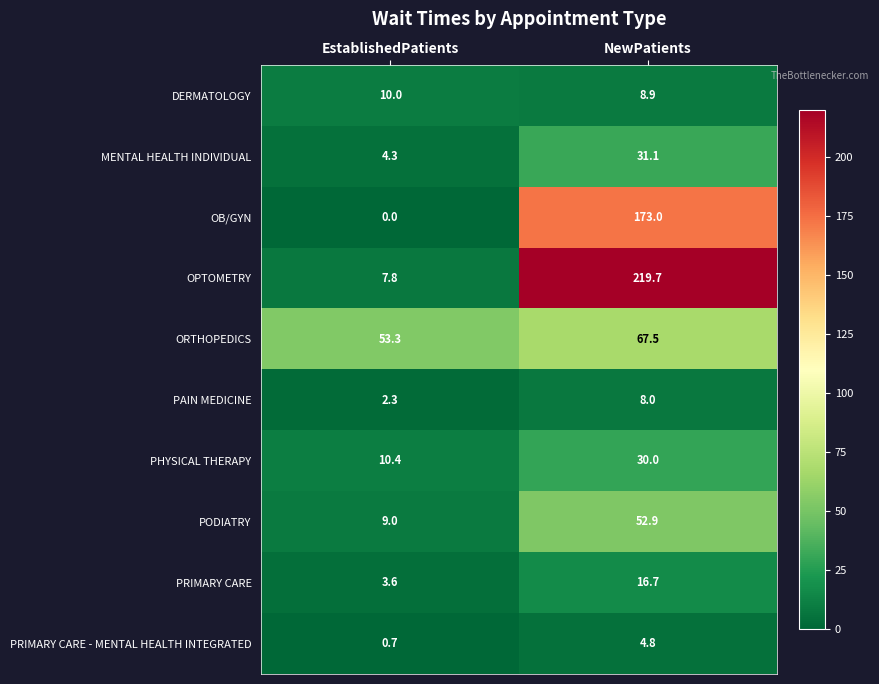

What is the difference between the maximum and minimum values in the MENTAL HEALTH INDIVIDUAL series?

26.8